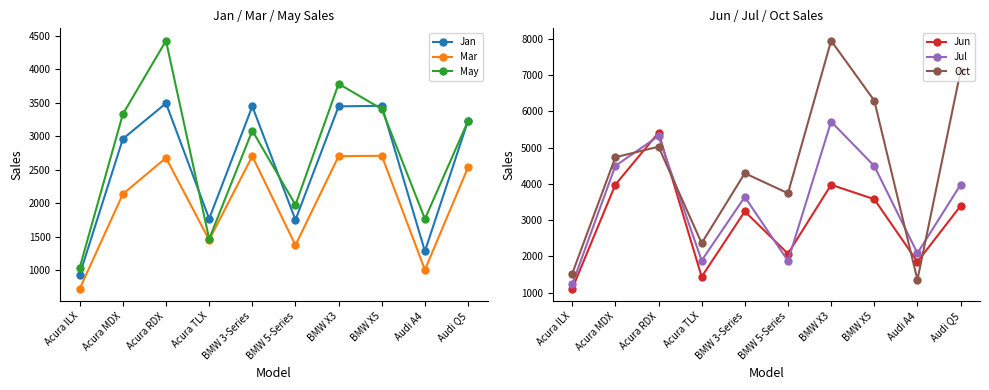

What is the difference between the highest and lowest values at Audi Q5?

4569